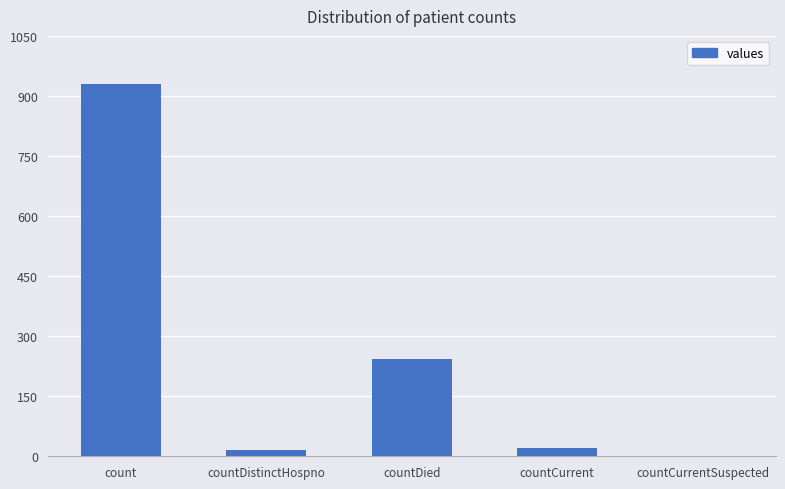

Is it true that the value at countCurrent is 21?

True